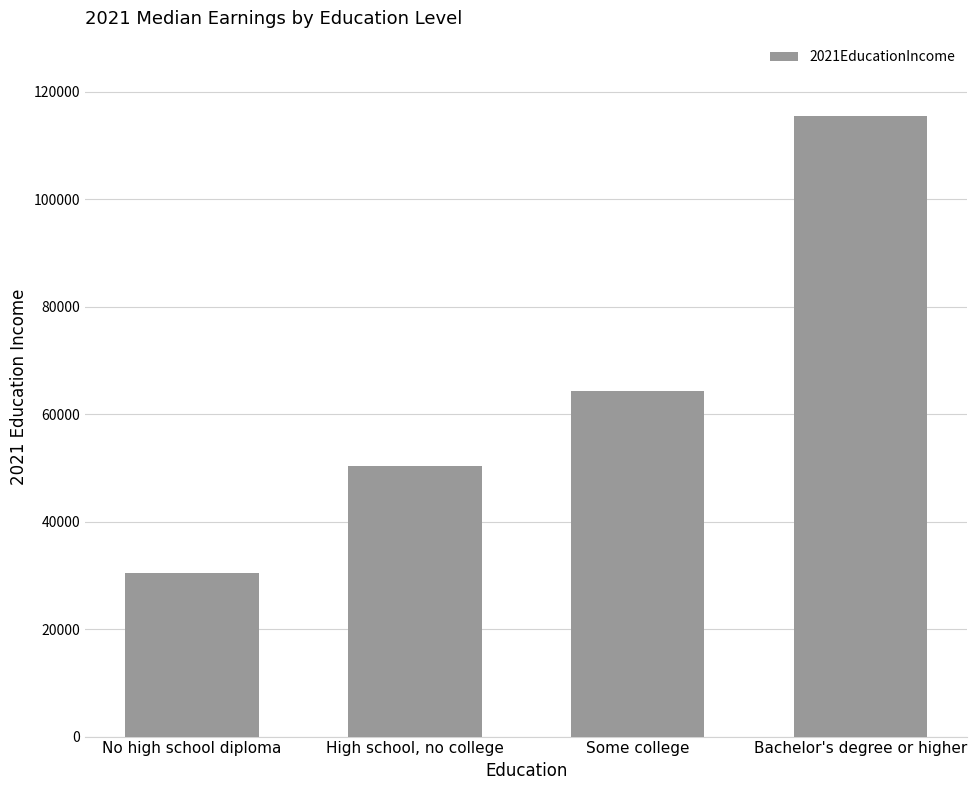

What is the difference between the maximum and minimum values?

85078